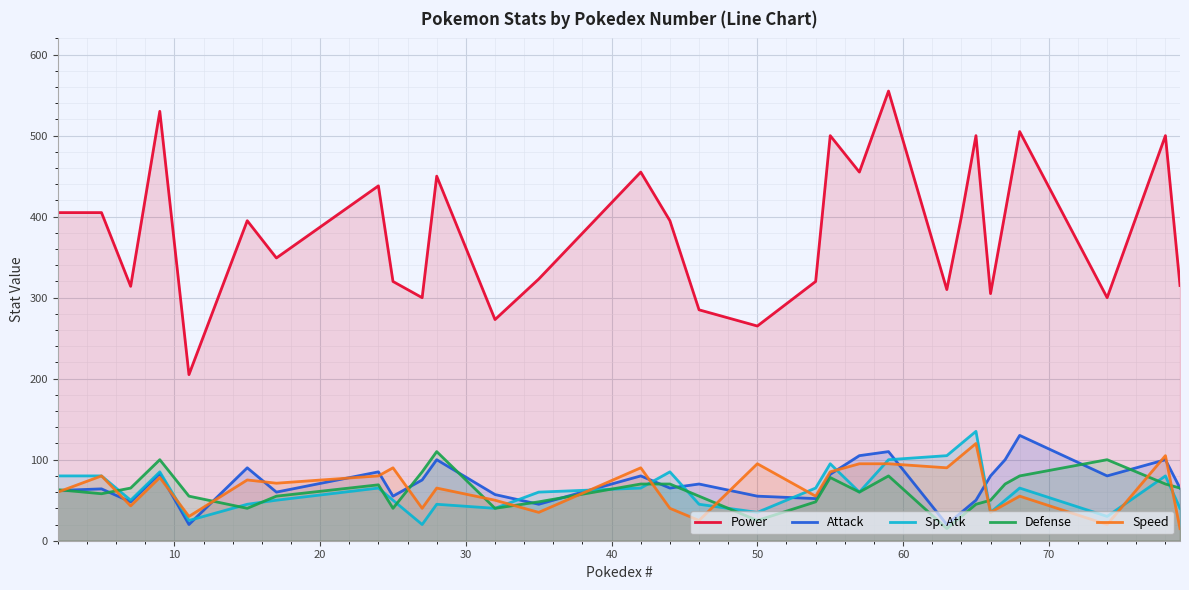

What is the smallest value displayed?

15